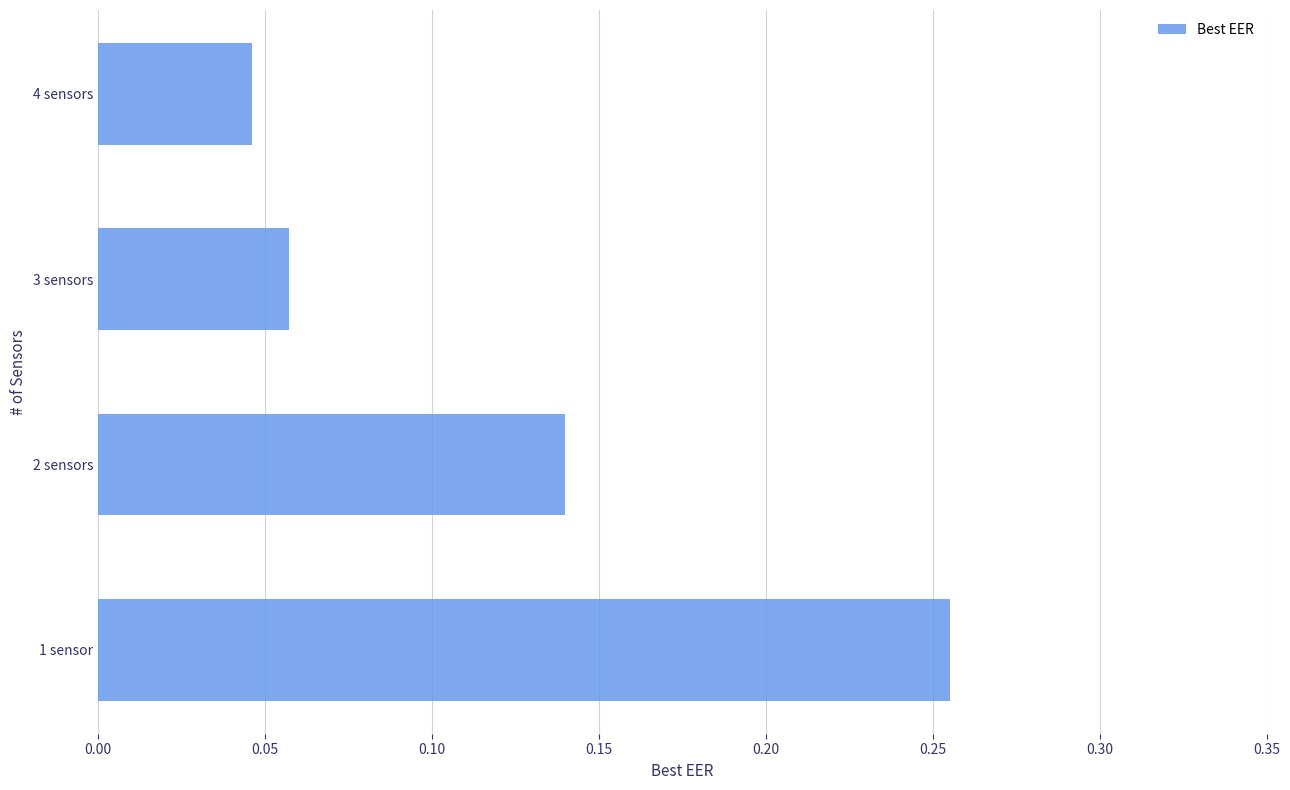

True or false: the data shows 0.0 at 2 sensors.

False